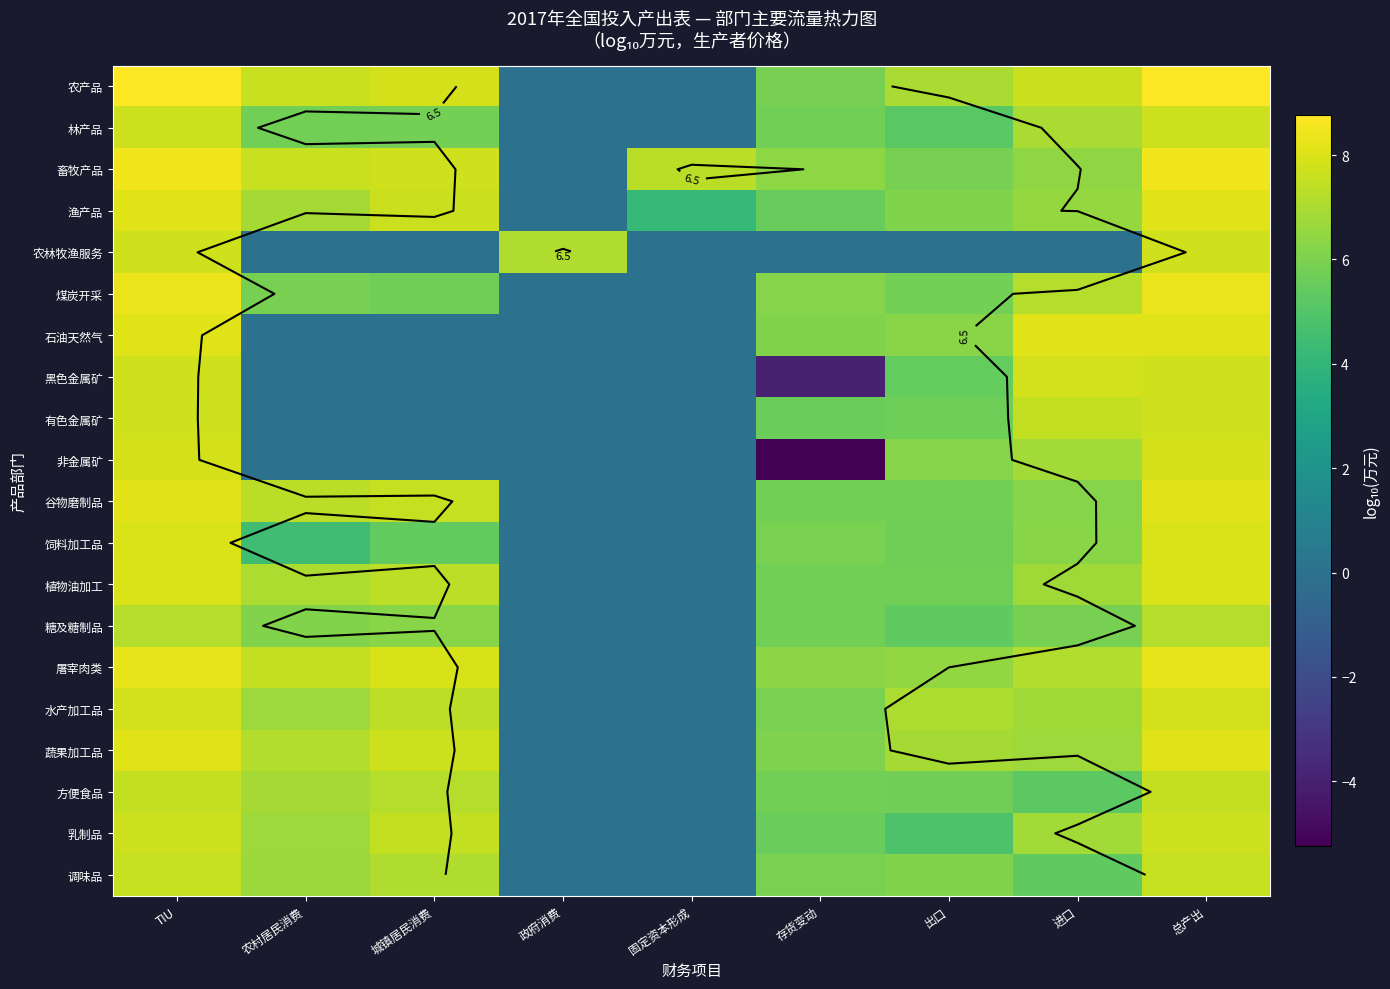

What is the average value of the 渔产品 series?

5.9